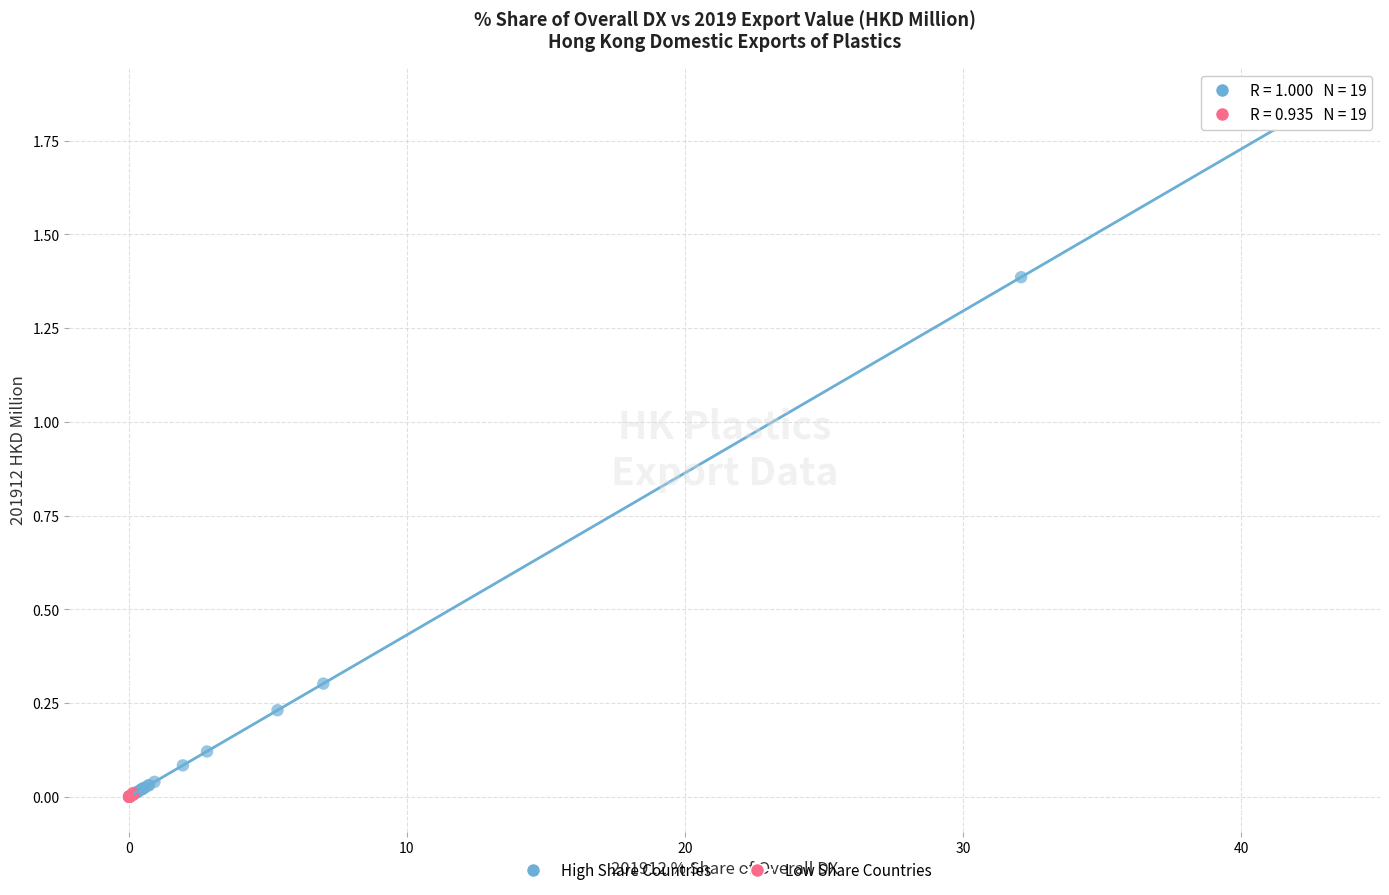

Which series reaches the maximum Y coordinate?

High Share Countries